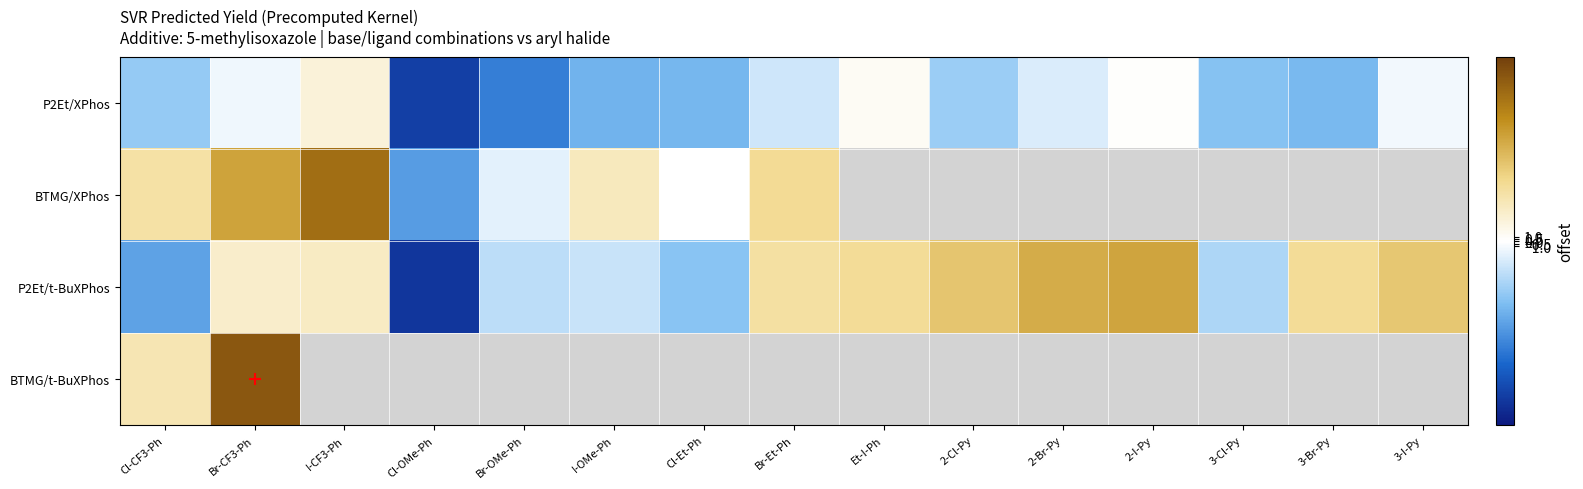

List the series in order of their peak value, highest first.

BTMG/t-BuXPhos, BTMG/XPhos, P2Et/t-BuXPhos, P2Et/XPhos